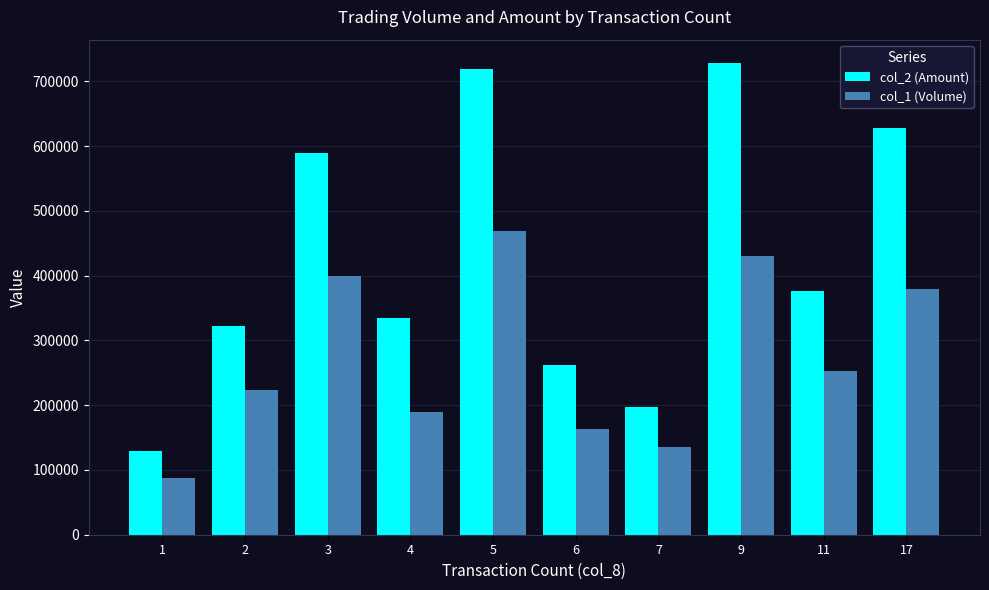

Which series has the largest total across all categories?

col_2 (Amount)